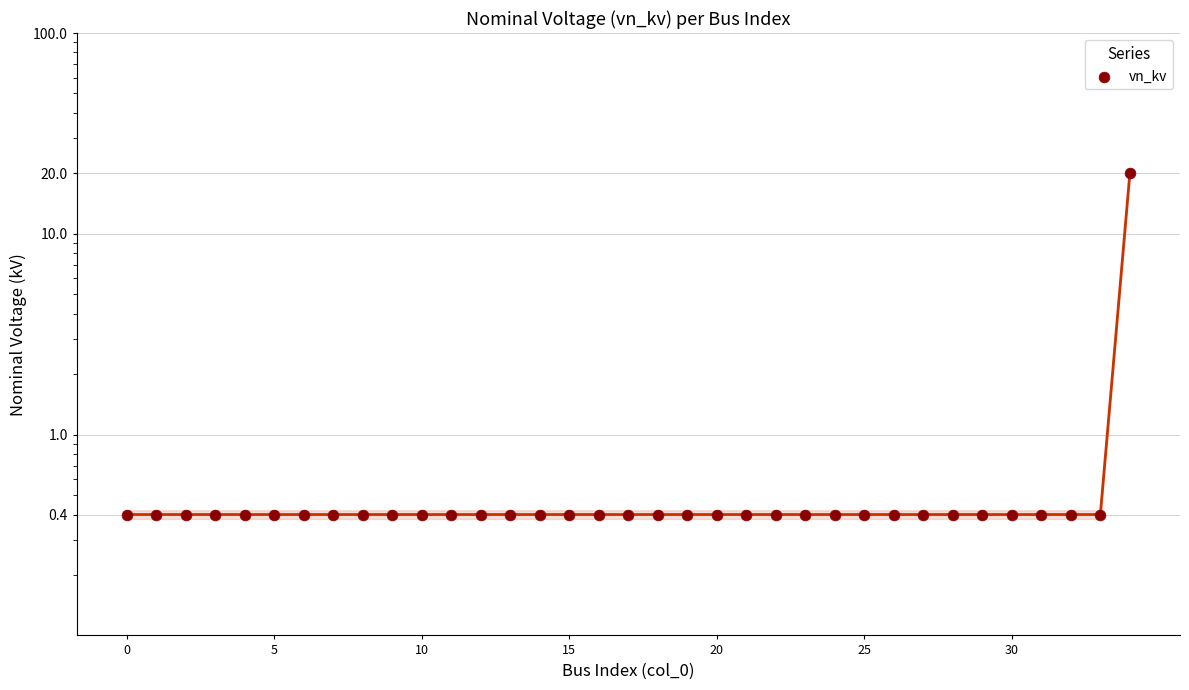

Between 31 and 27, which is larger?

31